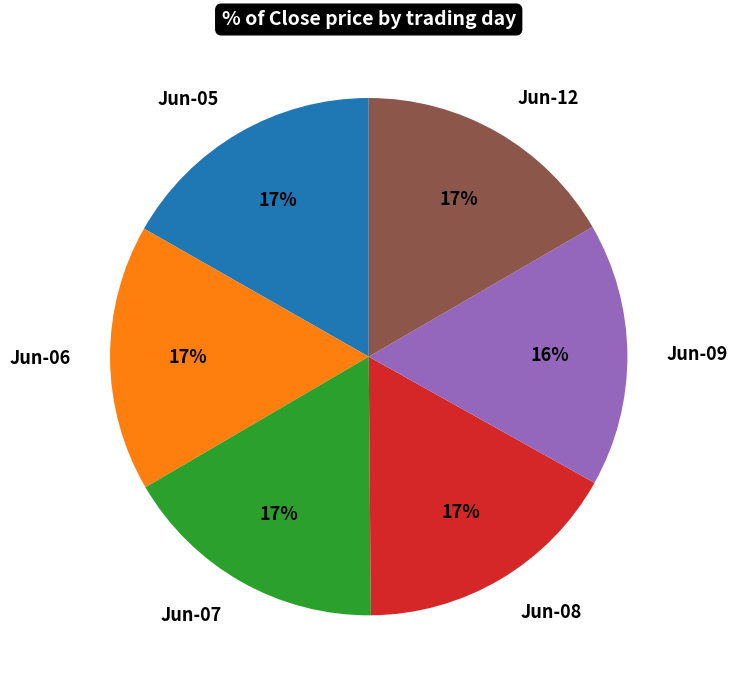

To the nearest percent, what percentage of the pie is Jun-08?

17%